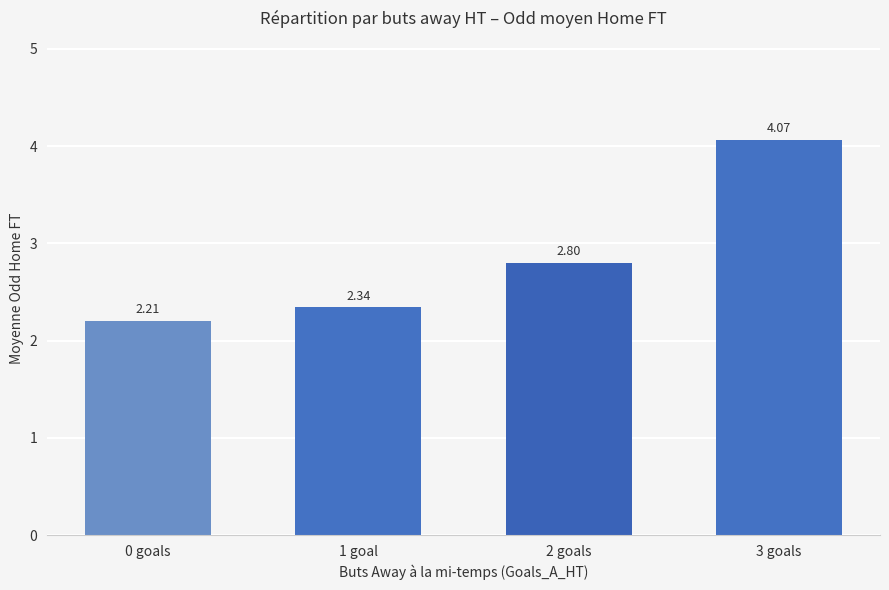

What is the label of the 1st bar from the right?

3 goals